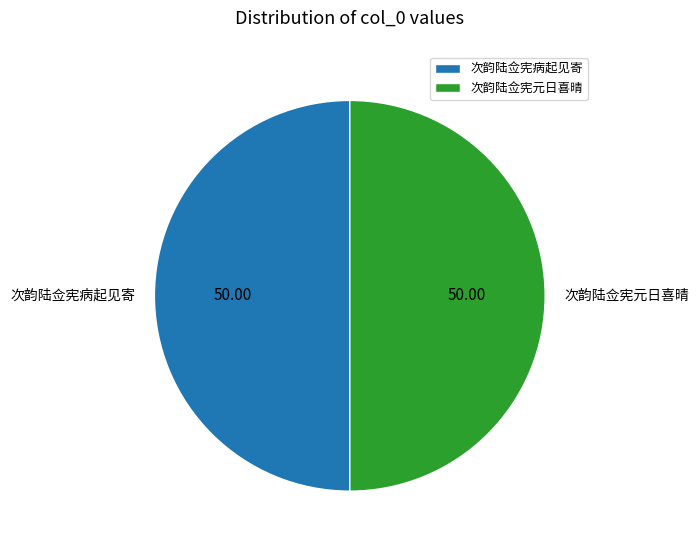

What is the ratio of the value at 次韵陆佥宪病起见寄 to the value at 次韵陆佥宪元日喜晴?

1.0